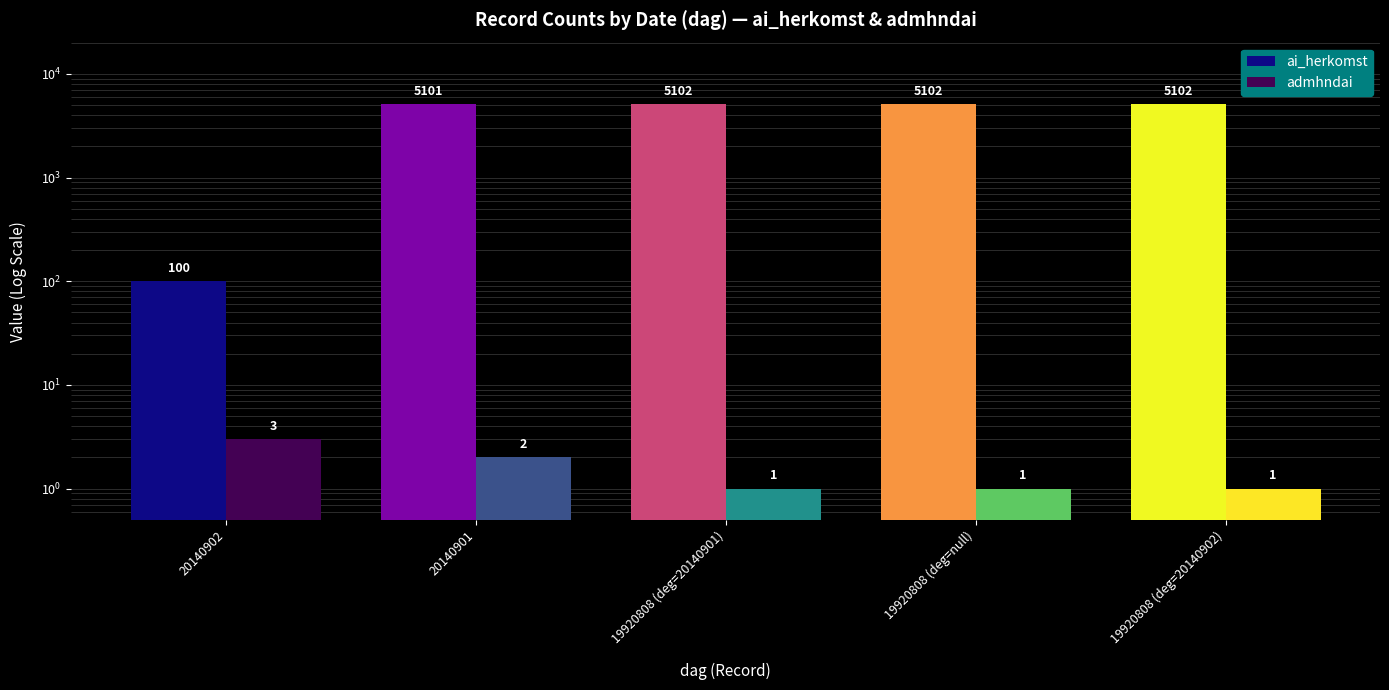

Rank the categories by admhndai value from highest to lowest.

20140902, 20140901, 19920808 (deg=20140901), 19920808 (deg=null), 19920808 (deg=20140902)